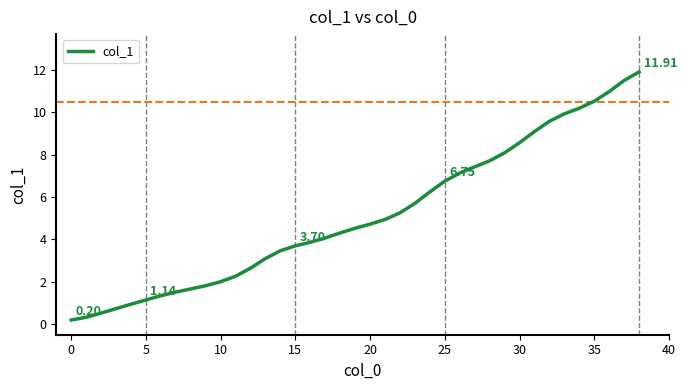

What is the difference between the maximum and minimum values?

11.7